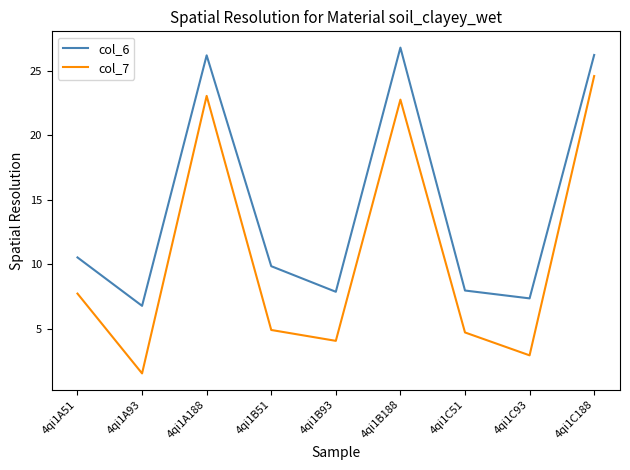

Is it true that col_6 equals 3.7 at 4qi1A51?

False